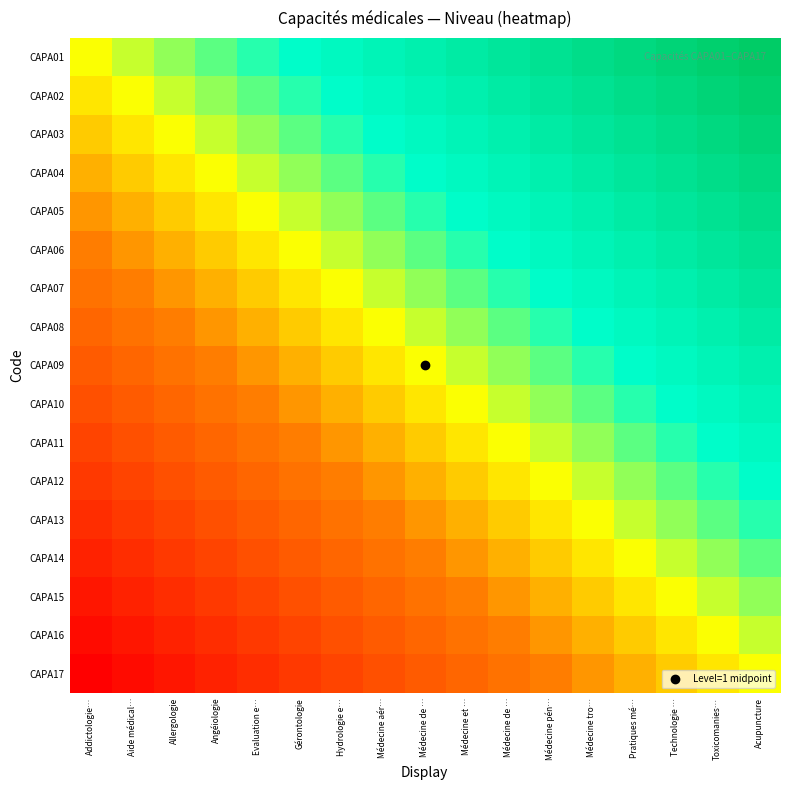

At how many categories does at least one series exceed 0?

16